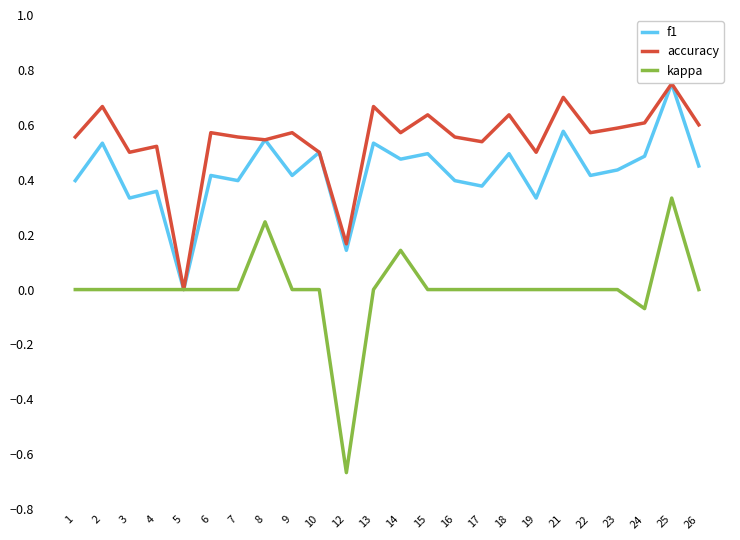

The value of f1 at 1 is 0.2. True or false?

False